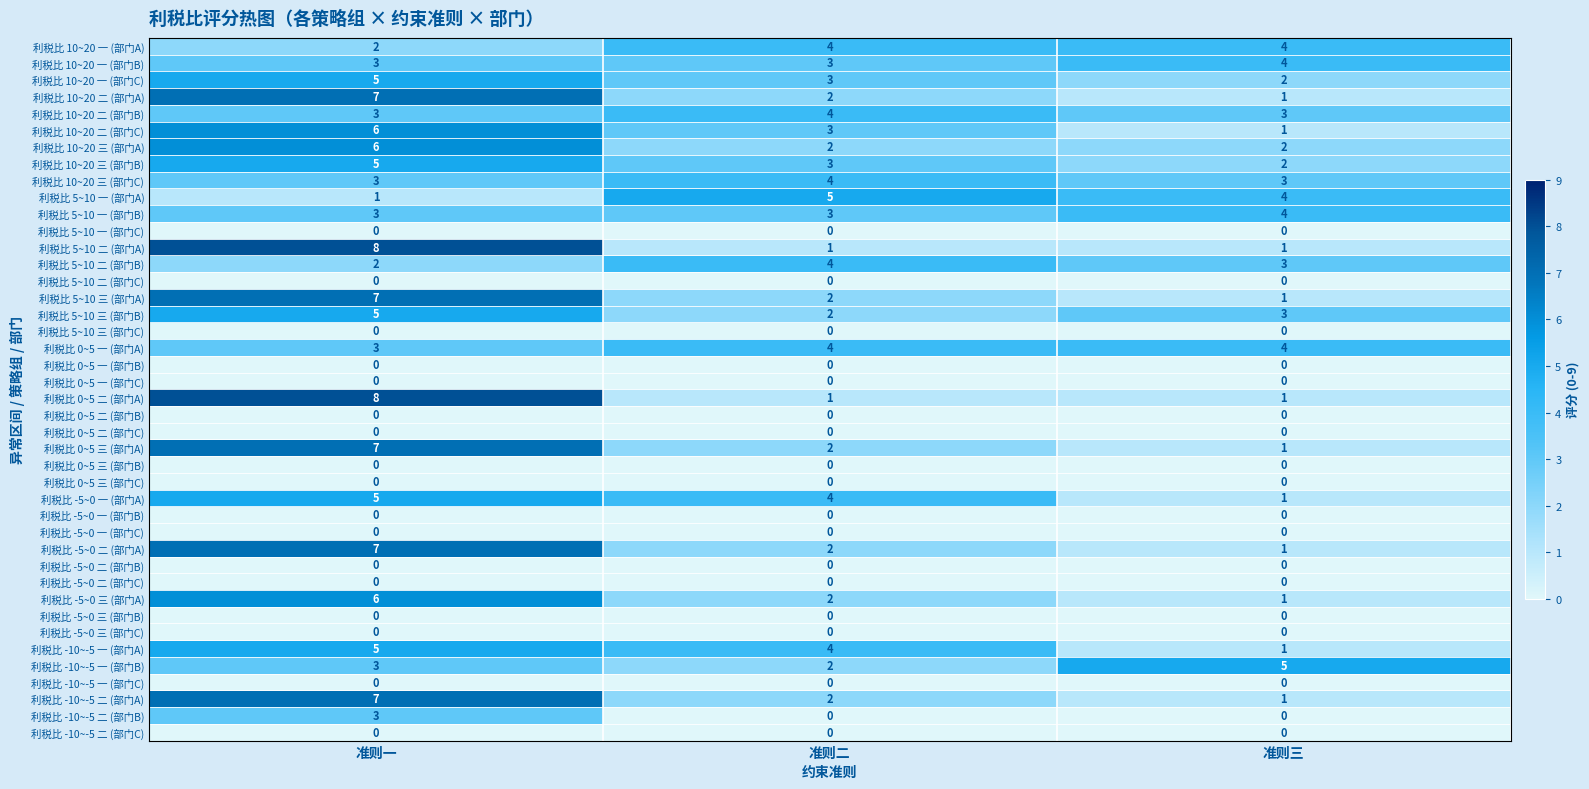

Which series has the largest total across all categories?

利税比 0~5 一 (部门A)